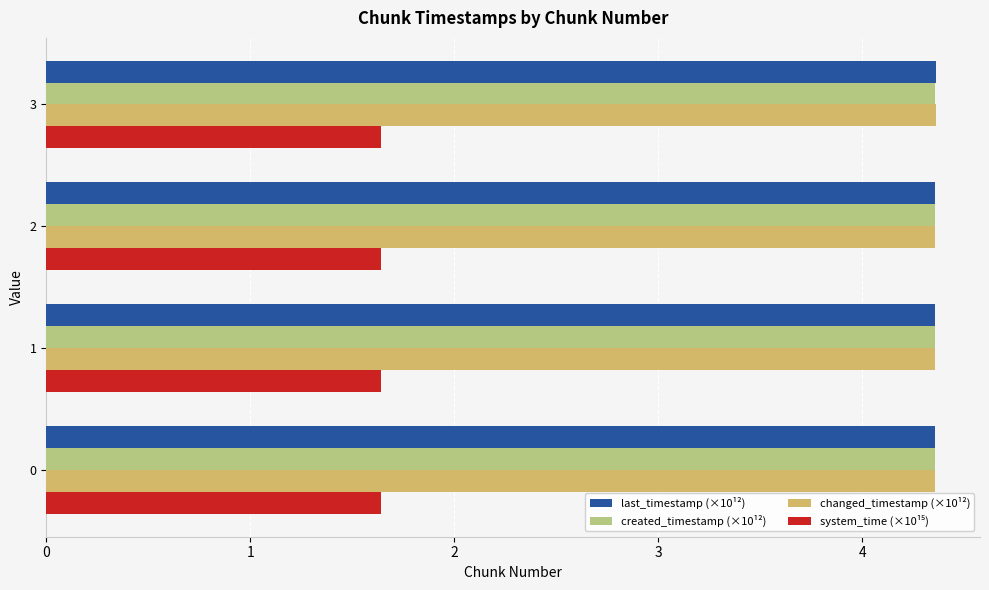

The changed_timestamp (×10¹²) series shows 4.4 at 1. True or false?

True